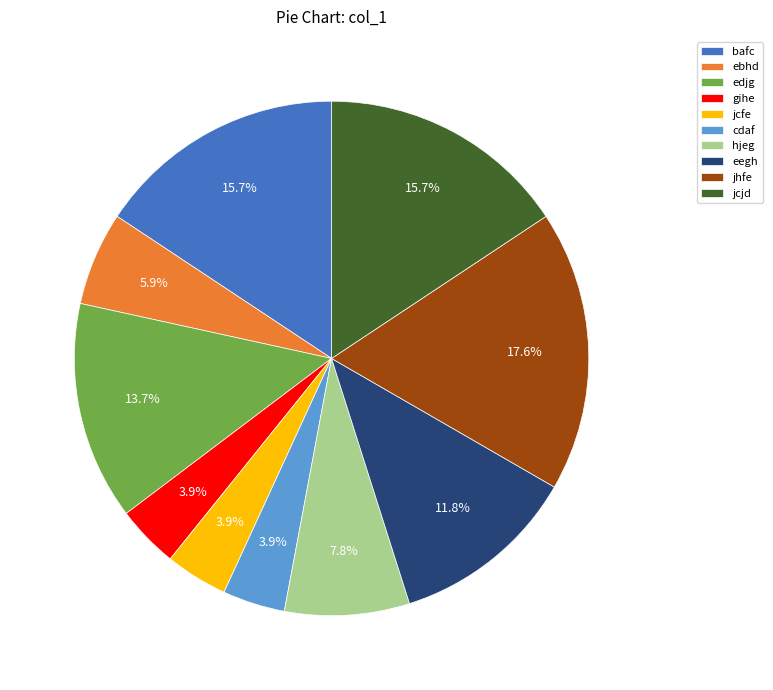

To the nearest percent, what is the combined percentage of jcfe and edjg?

18%